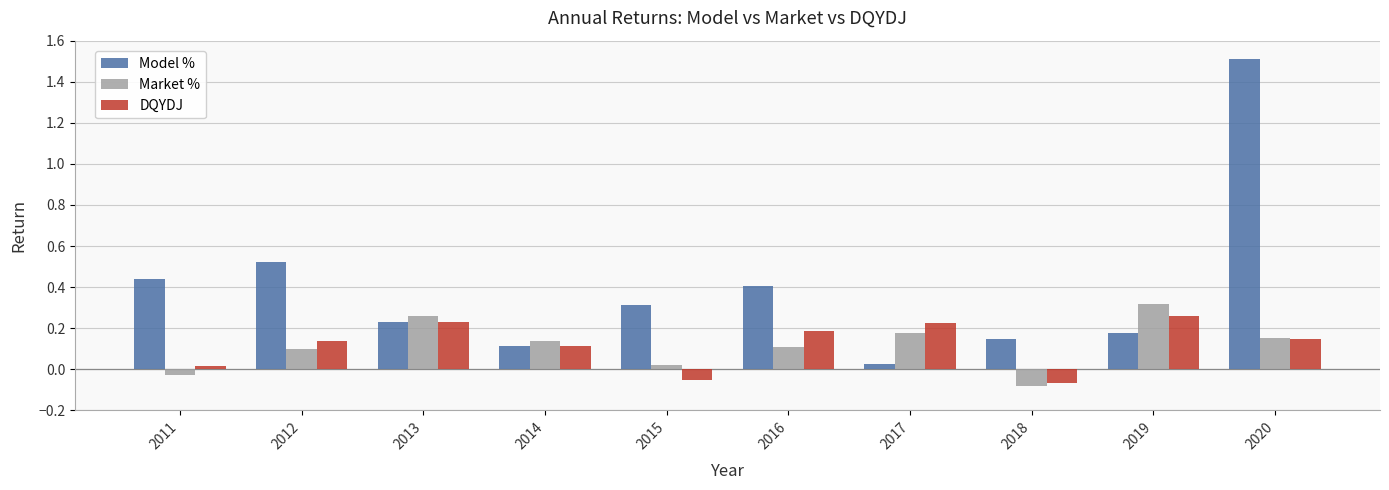

How many groups of bars are there?

10